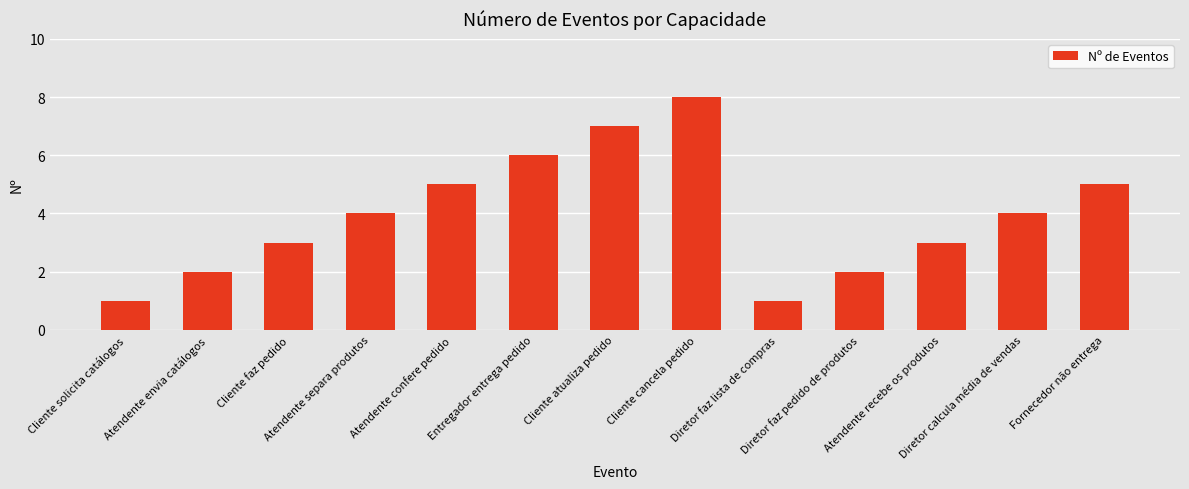

The chart shows a value of 4 at Atendente separa produtos. True or false?

True